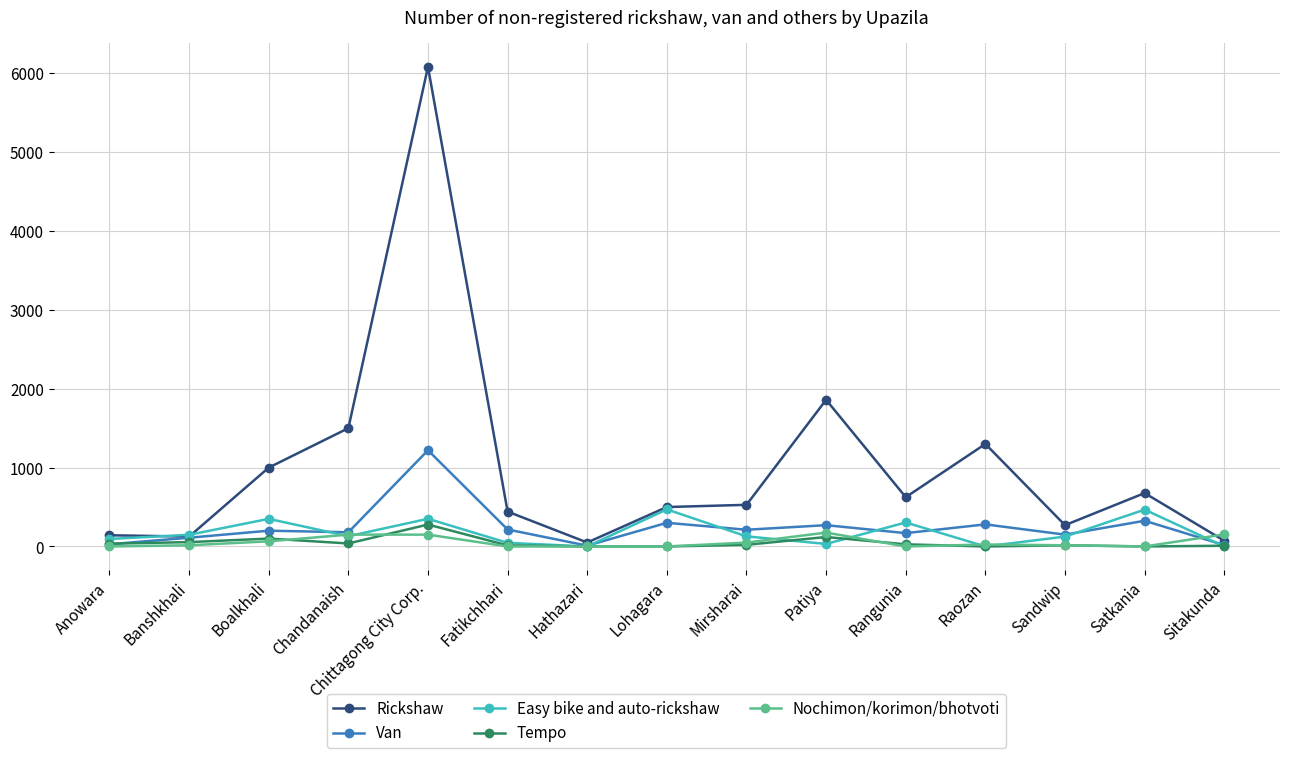

True or false: Van has a value of 270 at Patiya.

True